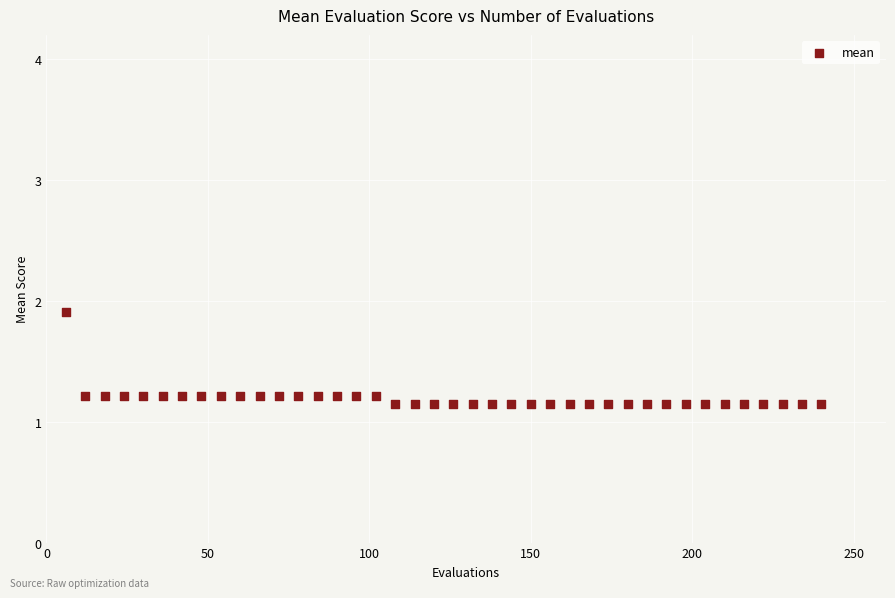

What is the range of X values (max minus min)?

234.0